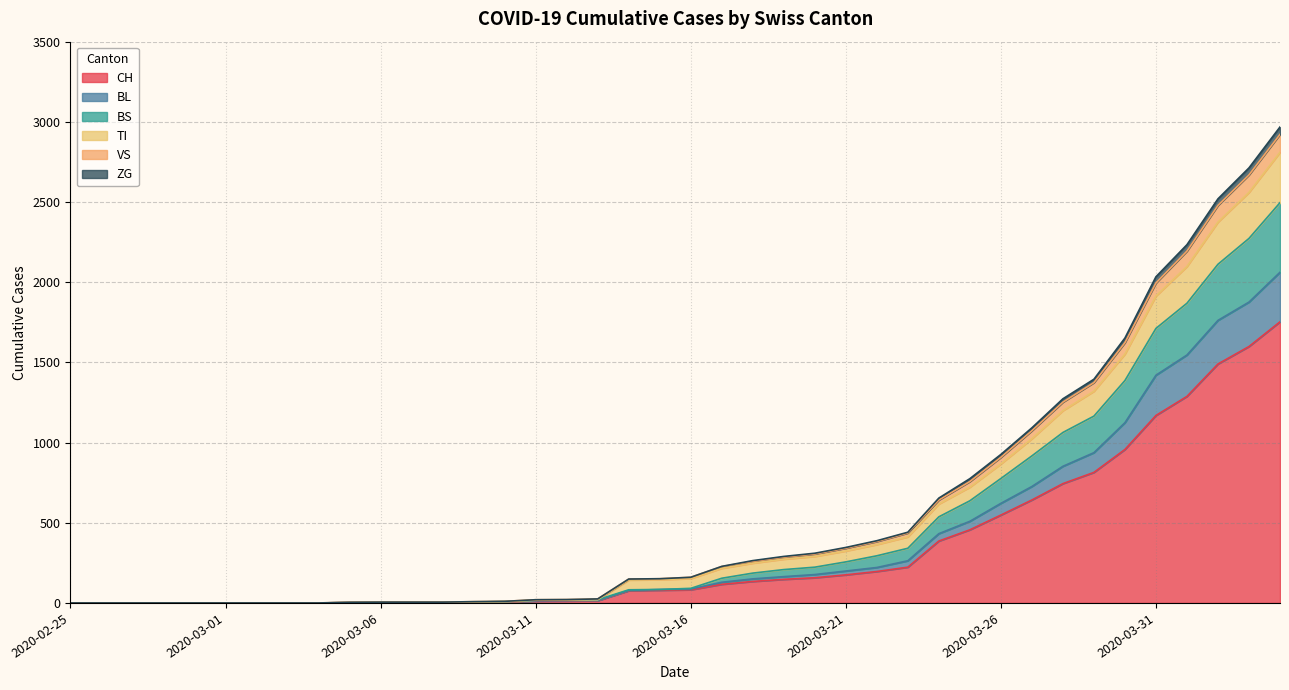

How many lines are shown in the chart?

6